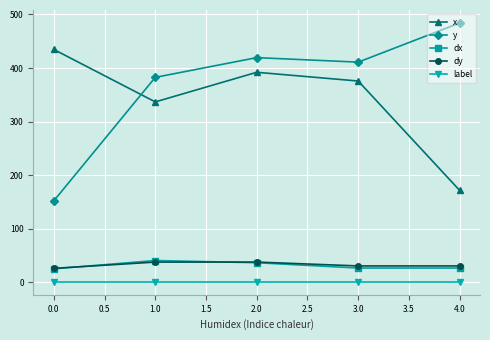

The value of dx at 3.0 is 26.8. True or false?

True